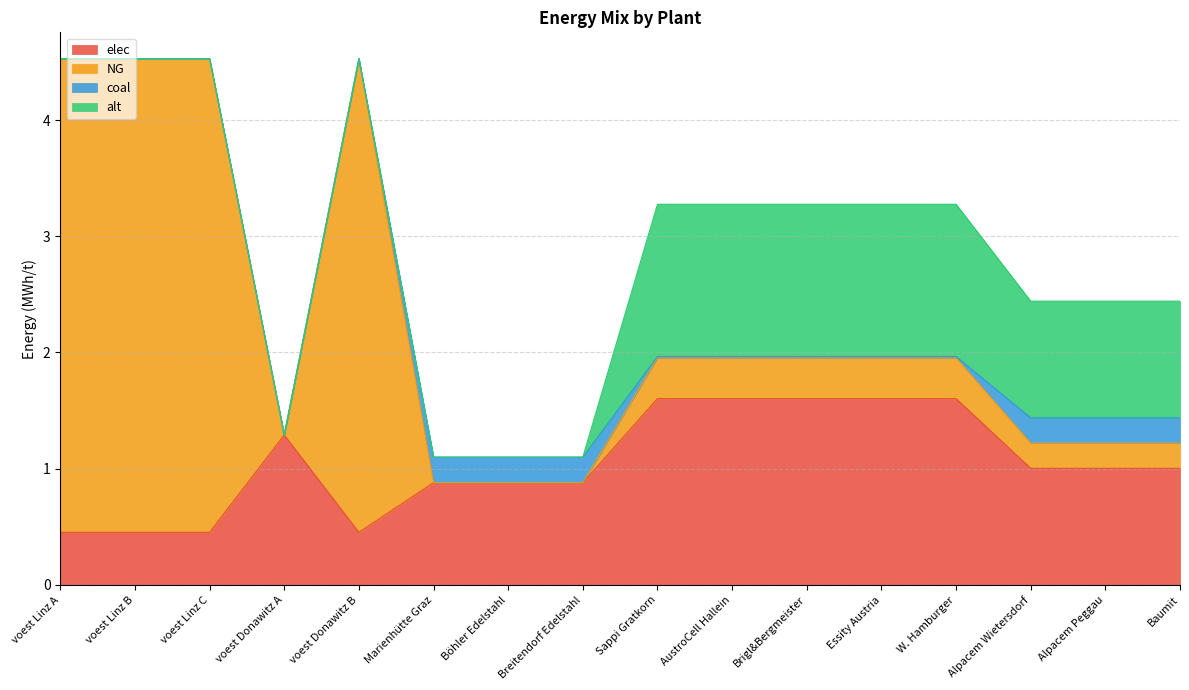

The elec series shows 0.5 at voest Linz B. True or false?

True